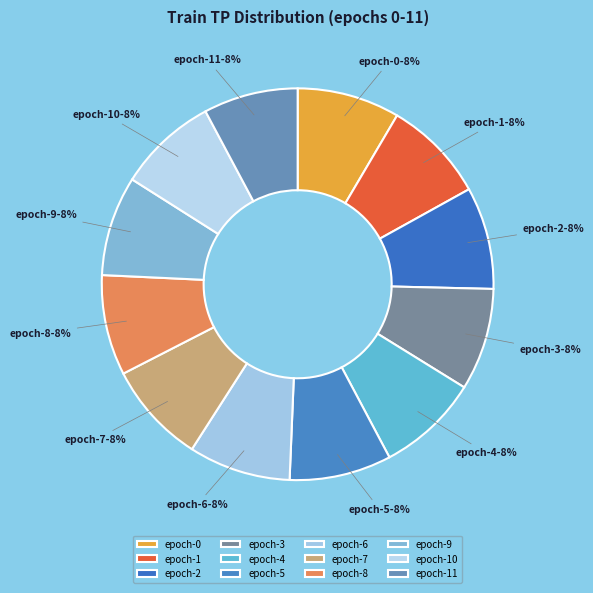

What is the ratio of the value at epoch-5 to the value at epoch-8?

1.0